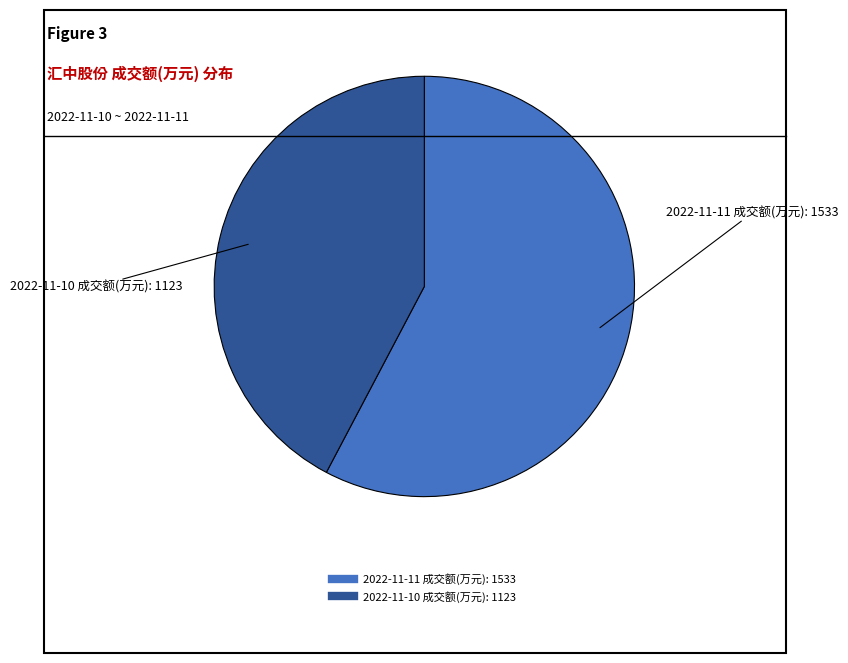

Do 2022-11-11 成交额(万元): 1533 and 2022-11-10 成交额(万元): 1123 together represent more than half of the pie?

Yes